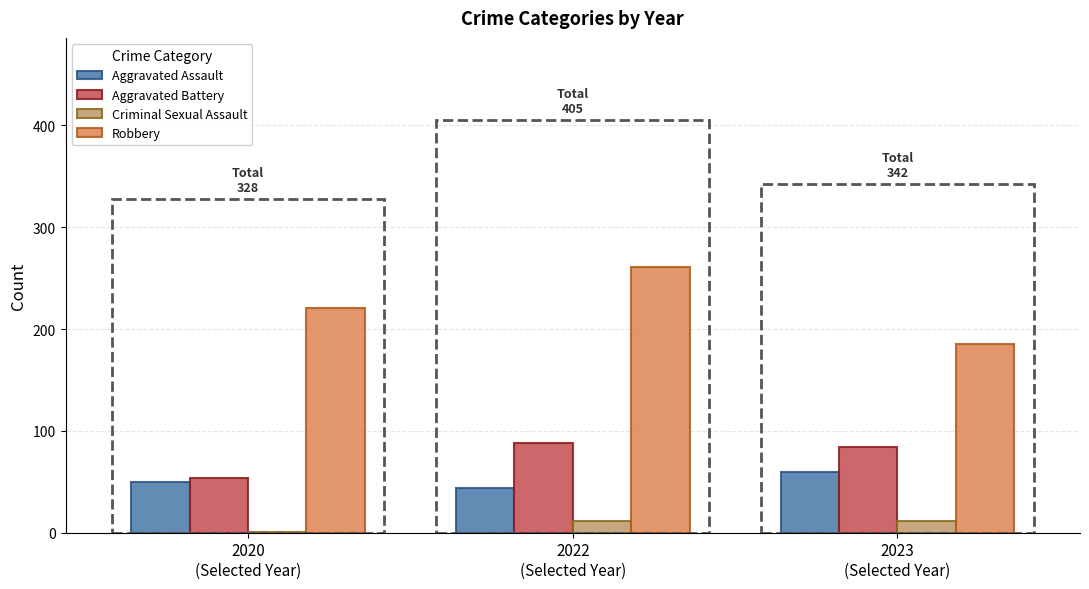

What is the maximum value for Criminal Sexual Assault?

11